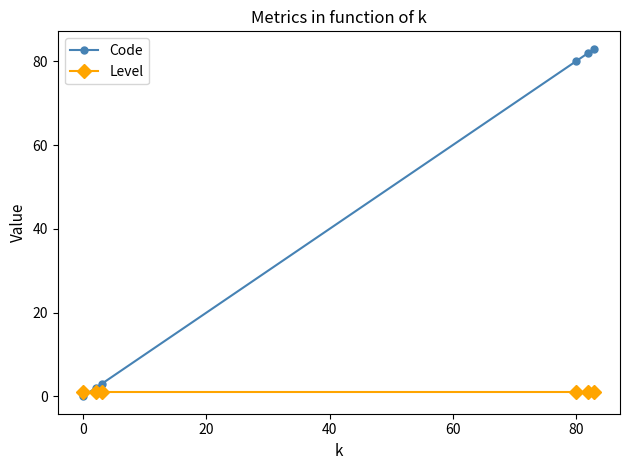

At how many categories does at least one series exceed 63?

3